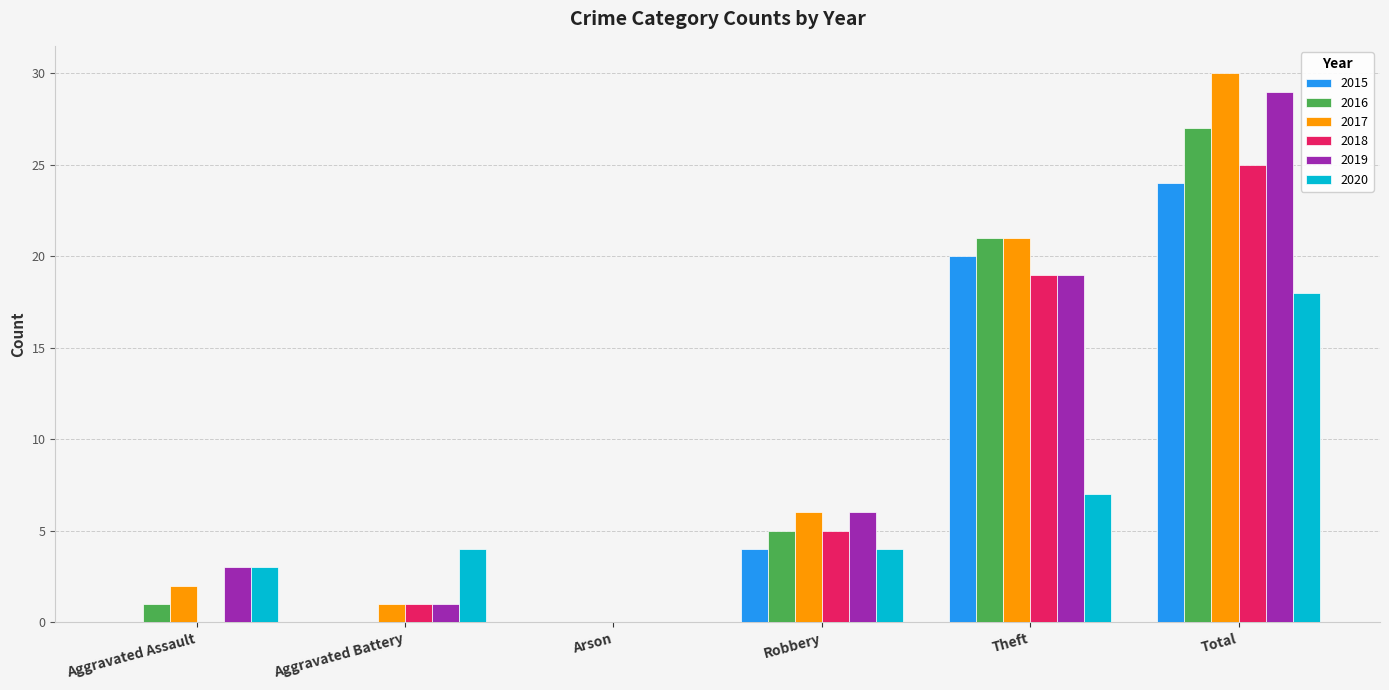

Reading left to right, extract all data points from this chart.

2015: 0	0	0	4	20	24
2016: 1	0	0	5	21	27
2017: 2	1	0	6	21	30
2018: 0	1	0	5	19	25
2019: 3	1	0	6	19	29
2020: 3	4	0	4	7	18